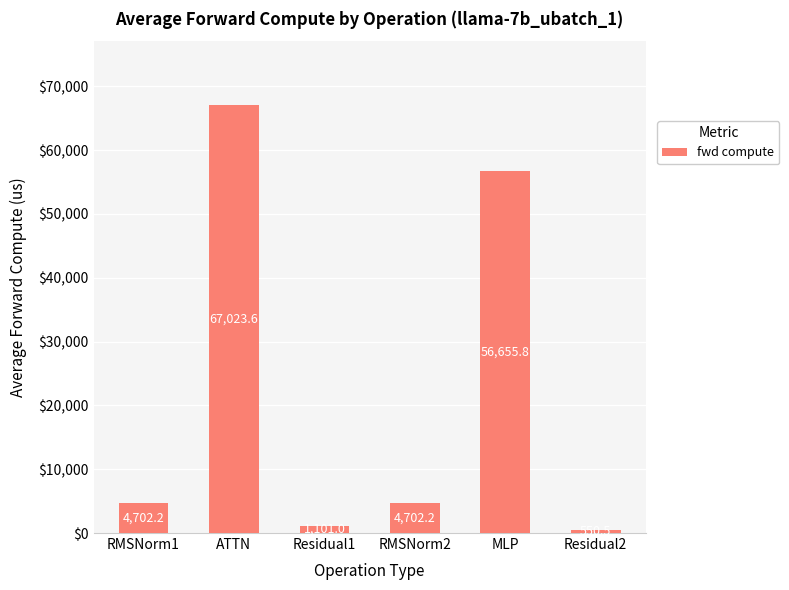

Is it true that the value at ATTN is 67023.6?

True